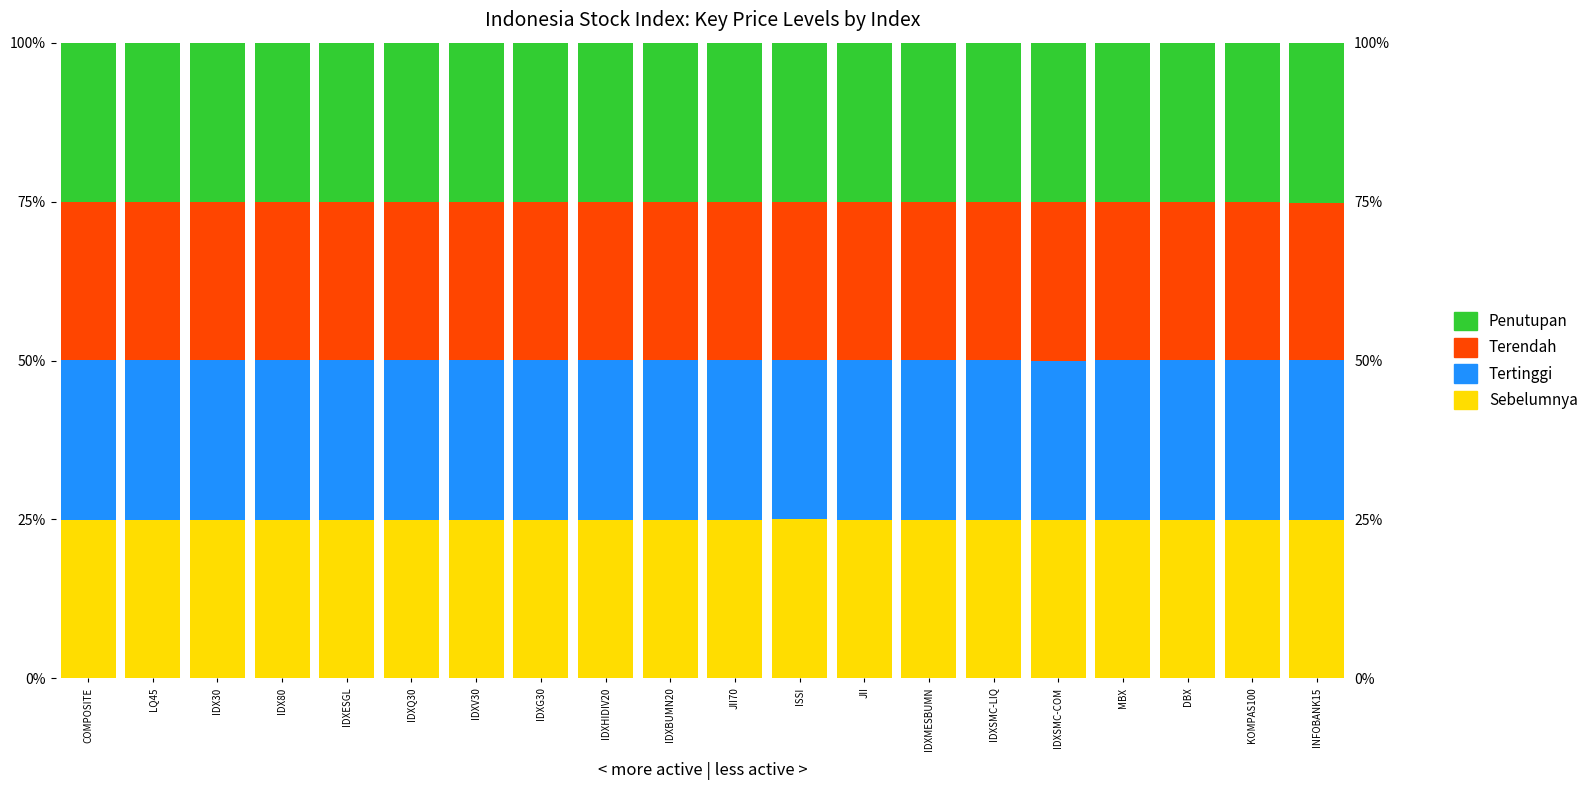

Count the Tertinggi values in the range 25 to 26.

20